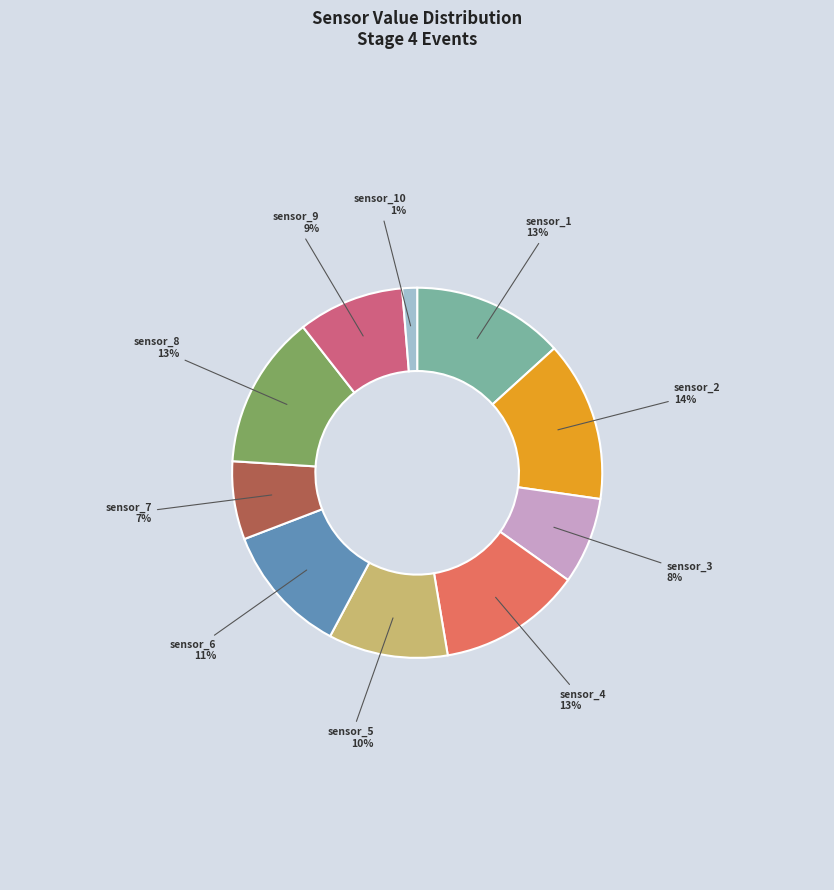

To the nearest percent, what portion does sensor_8 represent?

13%